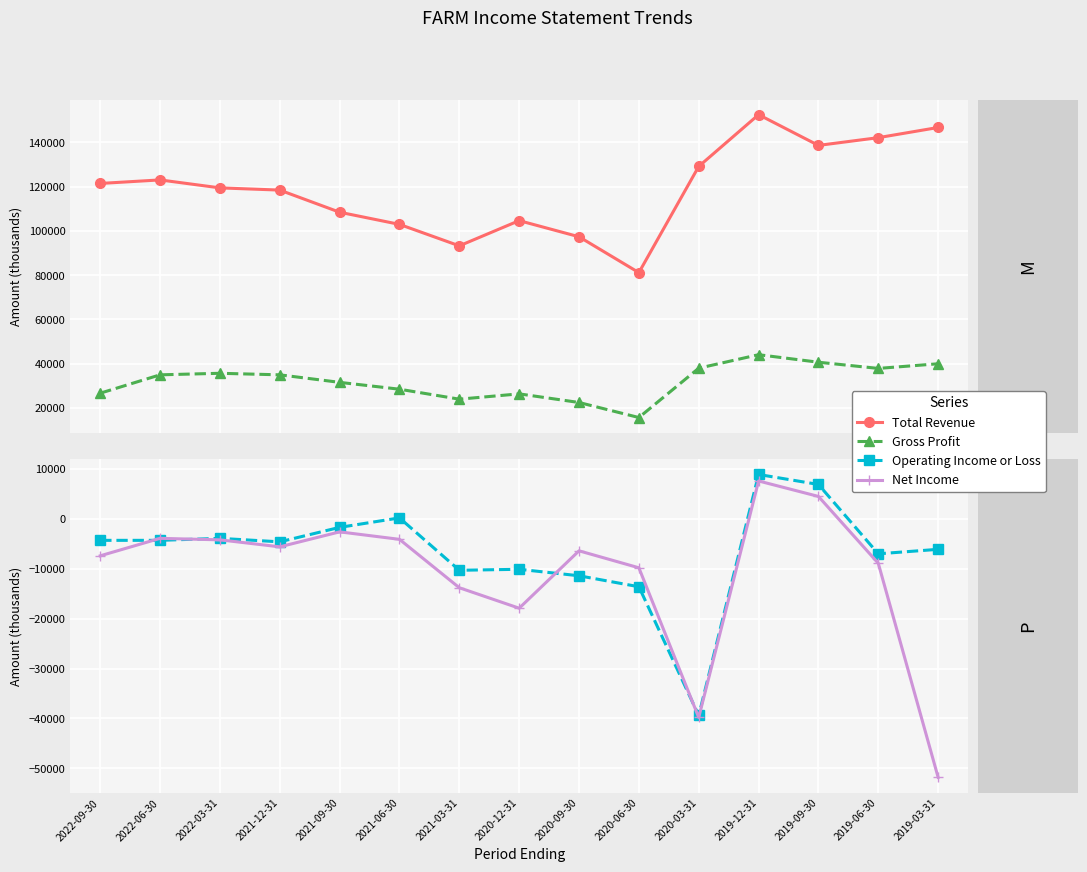

What is the label of the 10th point from the left?

2020-06-30